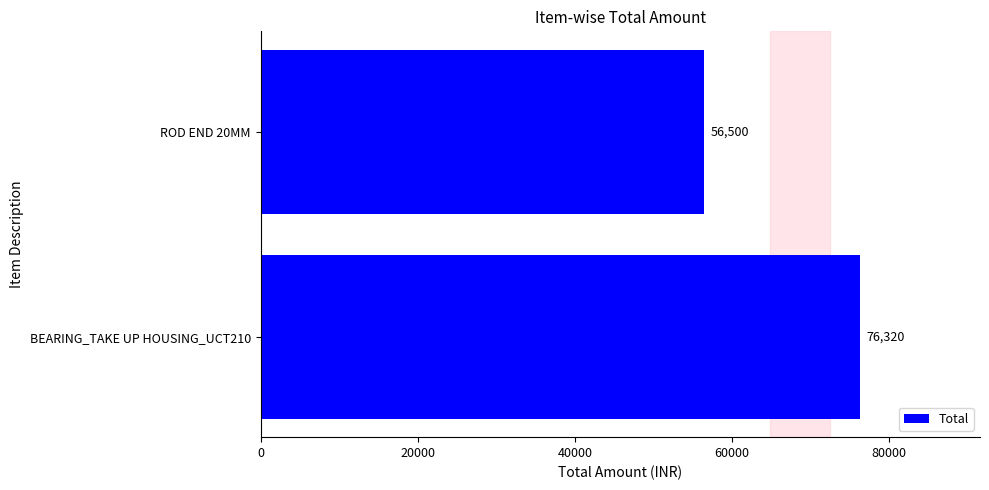

What is the approximate value at ROD END 20MM?

56500